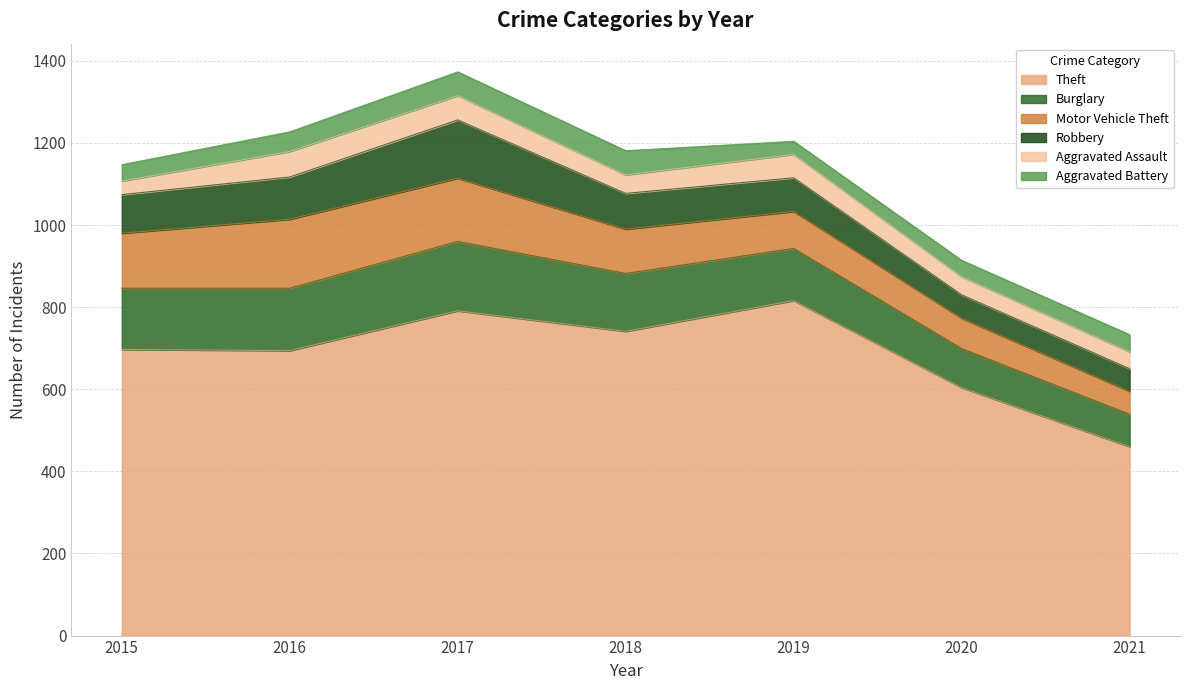

At which category is the sum across all series the highest?

2017